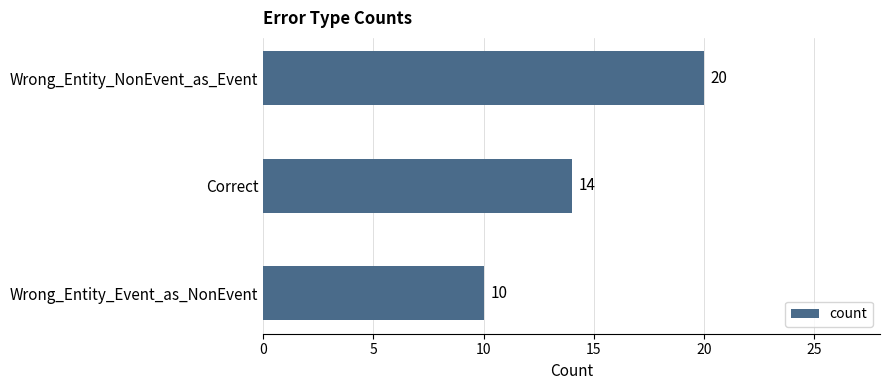

Rank the categories by value from lowest to highest.

Wrong_Entity_Event_as_NonEvent, Correct, Wrong_Entity_NonEvent_as_Event